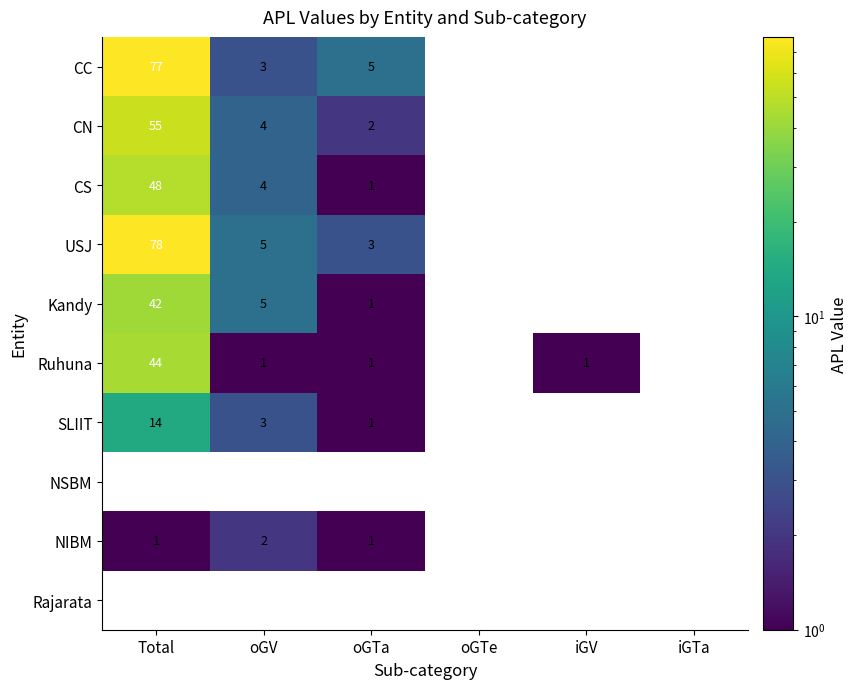

Is it true that Kandy equals 1 at oGTa?

True